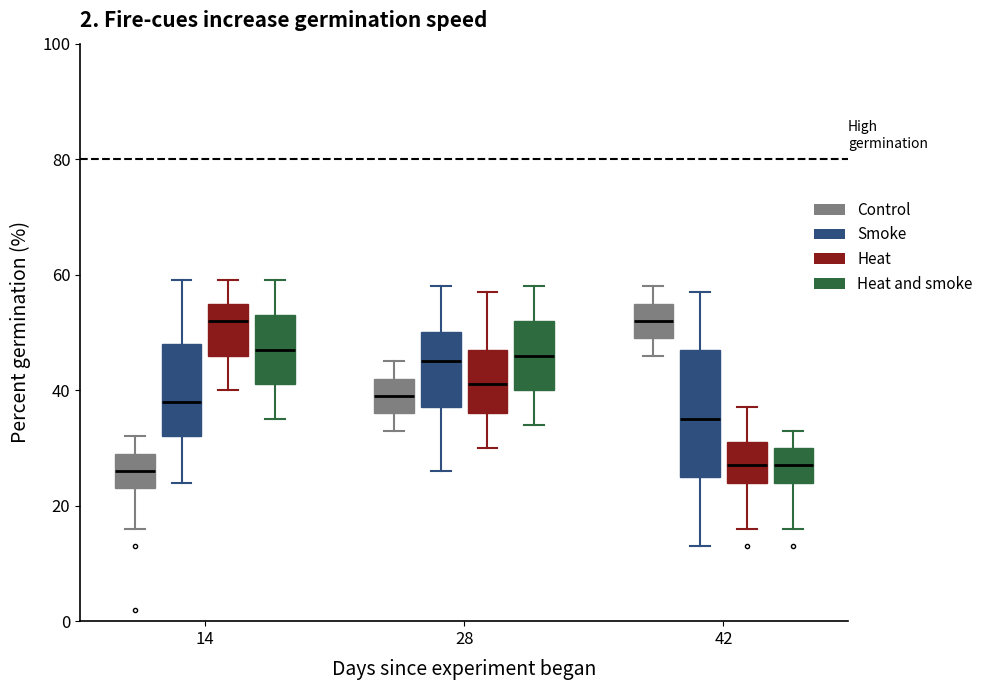

Reading left to right, read every box against the y-axis: the position of its median line, the range the box covers, and the ends of its whiskers. The values are not printed on the chart, so give them approximately, as read against the axis.

14 (Control): median 26, box 24 to 30, whiskers 16 to 32
14 (Smoke): median 38, box 32 to 48, whiskers 24 to 60
14 (Heat): median 52, box 46 to 56, whiskers 40 to 60
14 (Heat and smoke): median 48, box 42 to 54, whiskers 36 to 60
28 (Control): median 40, box 36 to 42, whiskers 34 to 46
28 (Smoke): median 46, box 38 to 50, whiskers 26 to 58
28 (Heat): median 42, box 36 to 48, whiskers 30 to 58
28 (Heat and smoke): median 46, box 40 to 52, whiskers 34 to 58
42 (Control): median 52, box 50 to 56, whiskers 46 to 58
42 (Smoke): median 36, box 26 to 48, whiskers 14 to 58
42 (Heat): median 28, box 24 to 32, whiskers 16 to 38
42 (Heat and smoke): median 28, box 24 to 30, whiskers 16 to 34